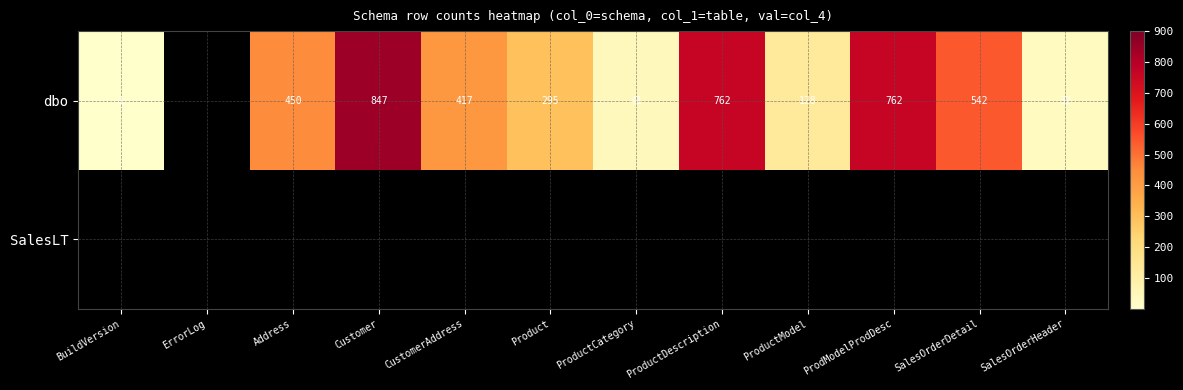

What is the sum of the dbo values at ProductCategory and SalesOrderDetail?

583